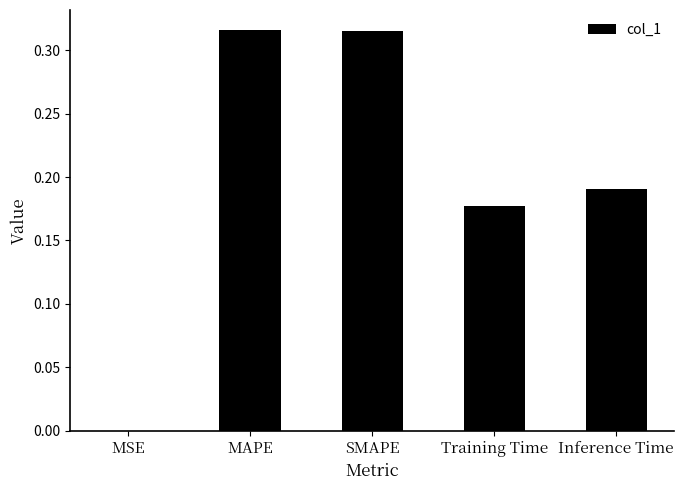

Is it true that the value at Inference Time is 0.1?

False